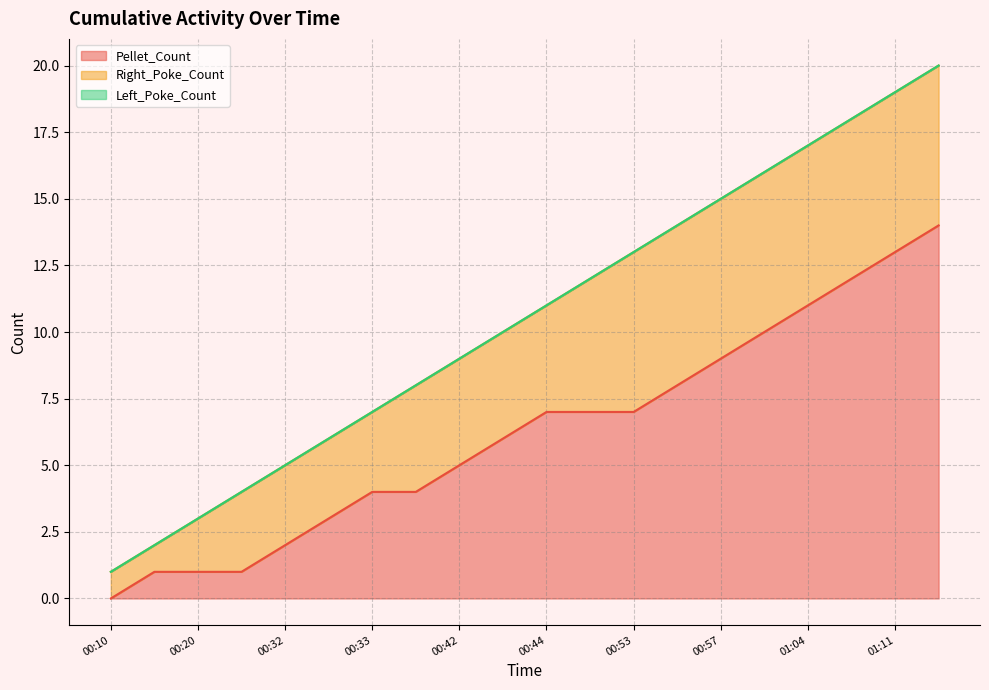

Rank the categories by Right_Poke_Count value from lowest to highest.

00:10, 00:16, 00:20, 00:20, 00:32, 00:33, 00:33, 00:36, 00:42, 00:44, 00:44, 00:53, 00:53, 00:56, 00:57, 01:01, 01:04, 01:09, 01:11, 01:12